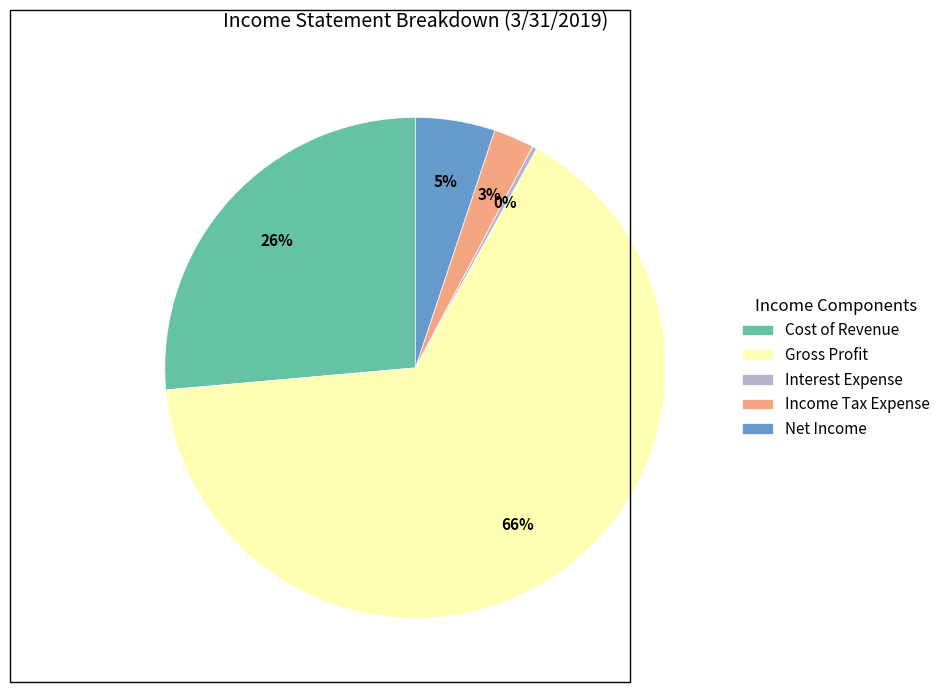

Between Net Income and Income Tax Expense, which is larger?

Net Income